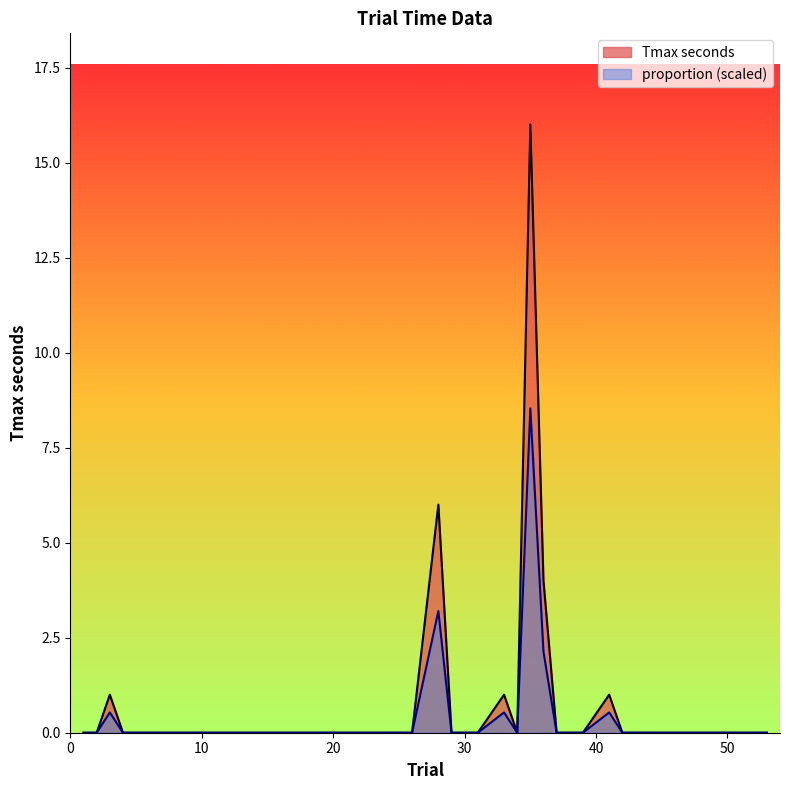

What is the average value of the proportion series?

0.4